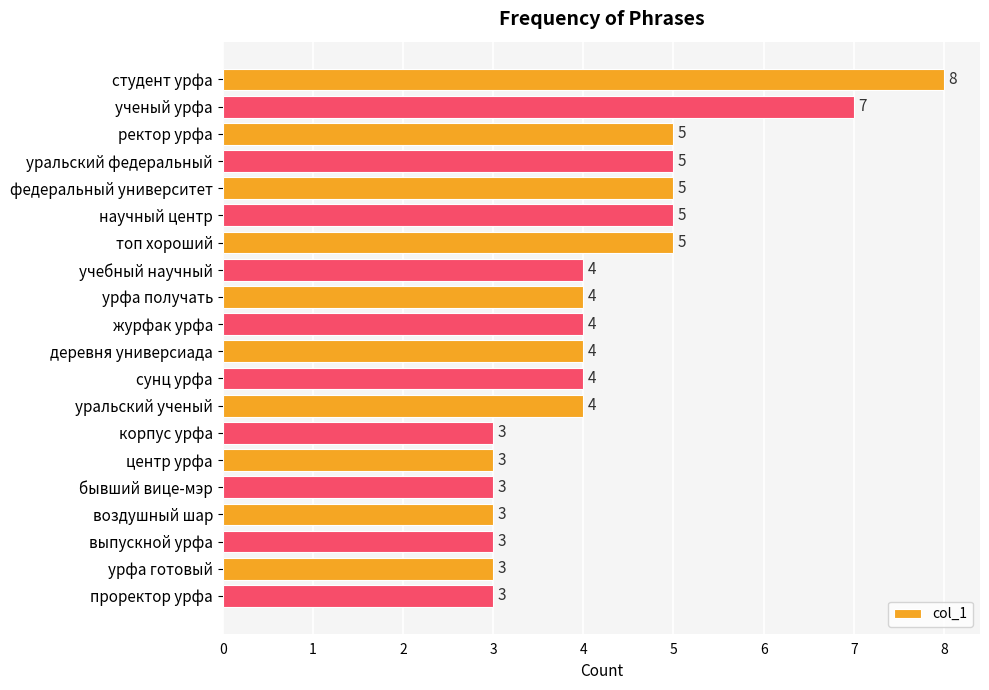

What is the difference between the maximum and minimum values?

5